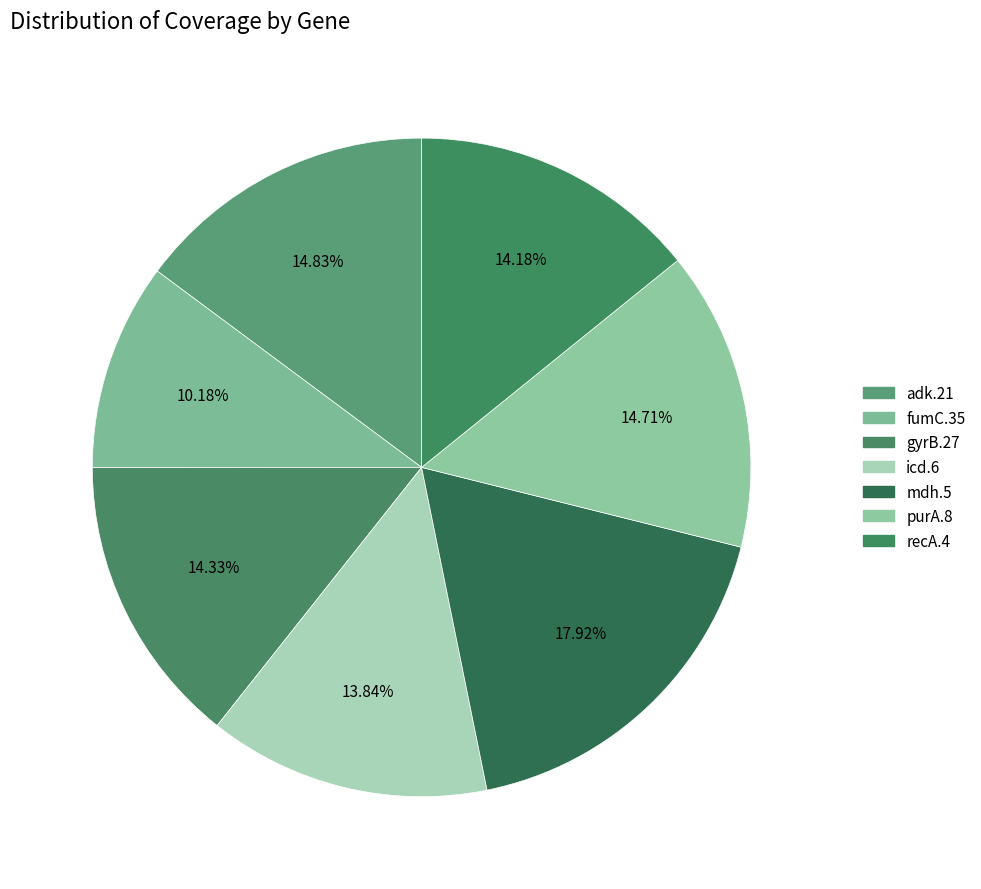

Rank the categories by value from highest to lowest.

mdh.5, adk.21, purA.8, gyrB.27, recA.4, icd.6, fumC.35